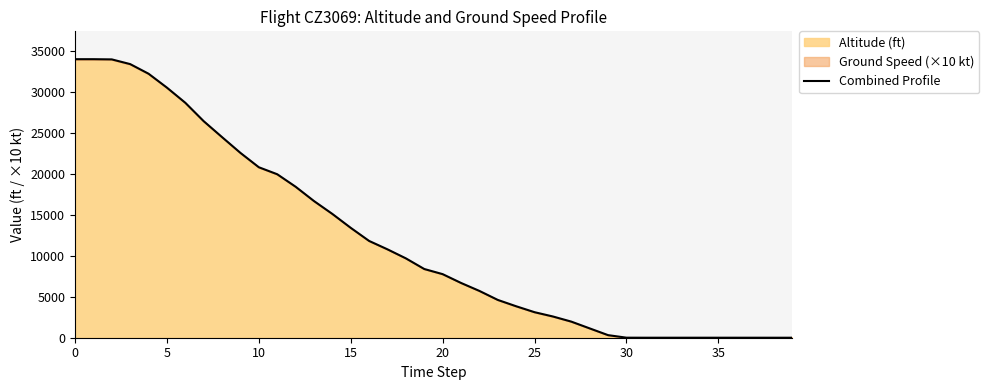

True or false: the data has more than 1 interior local peaks.

False